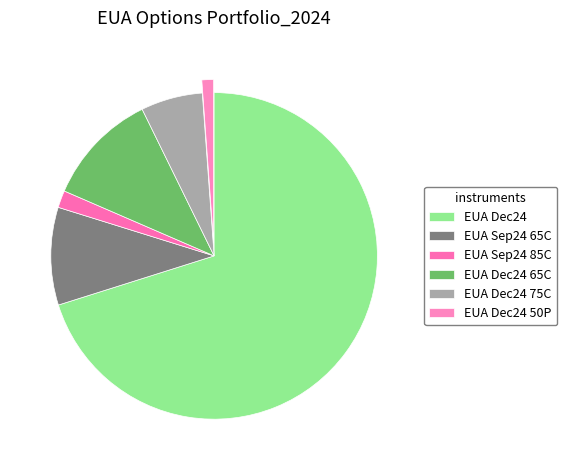

Rank the categories by value from lowest to highest.

EUA Dec24 50P, EUA Sep24 85C, EUA Dec24 75C, EUA Sep24 65C, EUA Dec24 65C, EUA Dec24